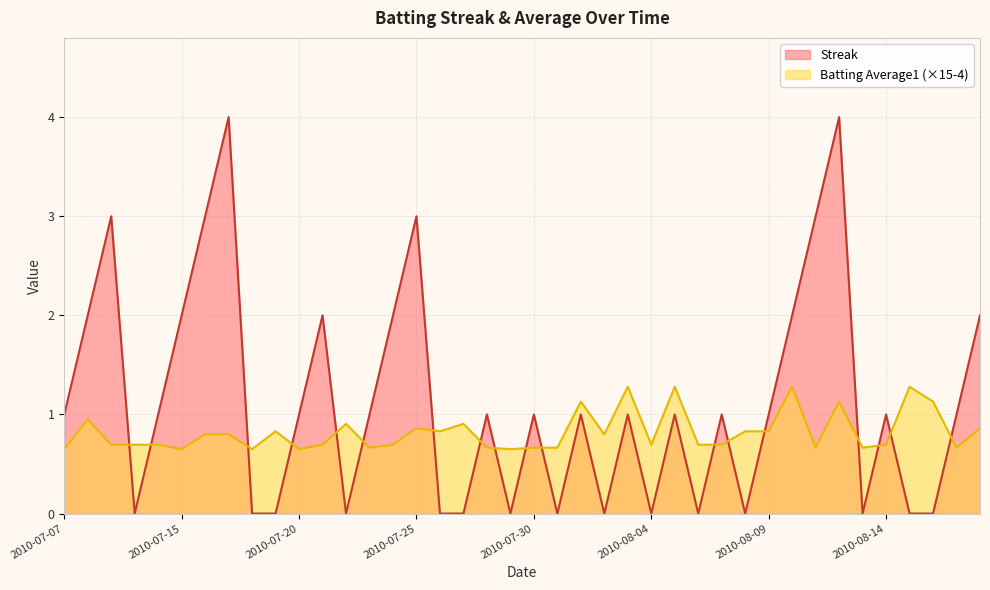

What position from the left is 2010-07-10?

4